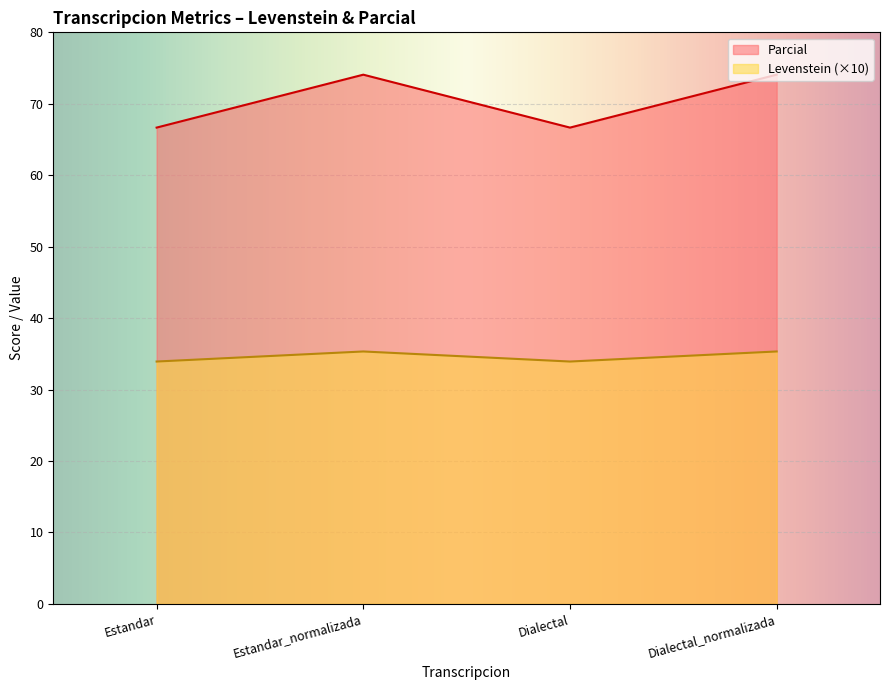

The Levenstein series shows 24.3 at Estandar. True or false?

False